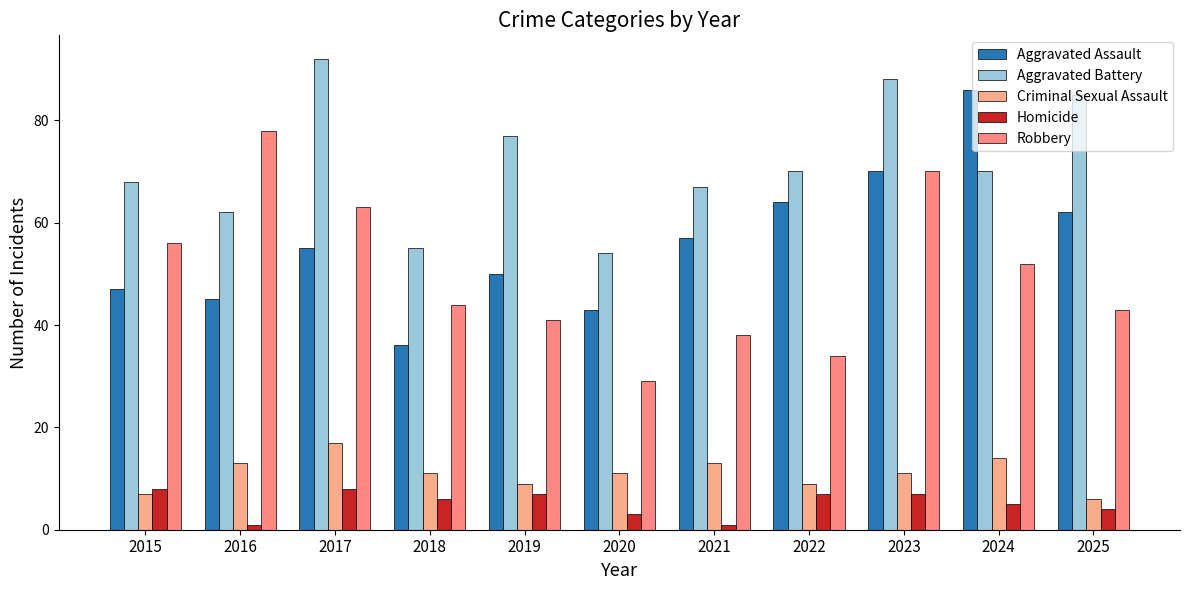

Reading right to left, what are all the values shown in this chart?

Aggravated Assault: 62	86	70	64	57	43	50	36	55	45	47
Aggravated Battery: 85	70	88	70	67	54	77	55	92	62	68
Criminal Sexual Assault: 6	14	11	9	13	11	9	11	17	13	7
Homicide: 4	5	7	7	1	3	7	6	8	1	8
Robbery: 43	52	70	34	38	29	41	44	63	78	56